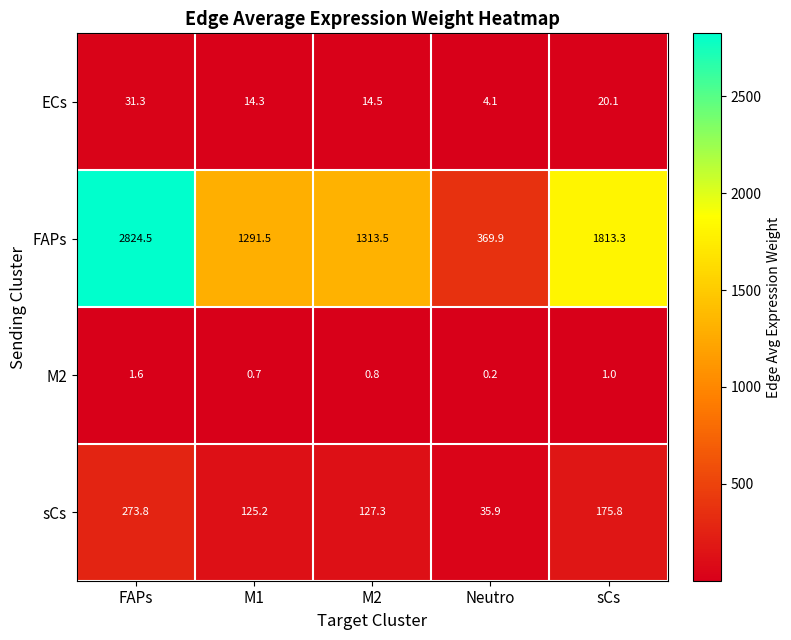

Which category has the lowest value in the M2 series?

Neutro